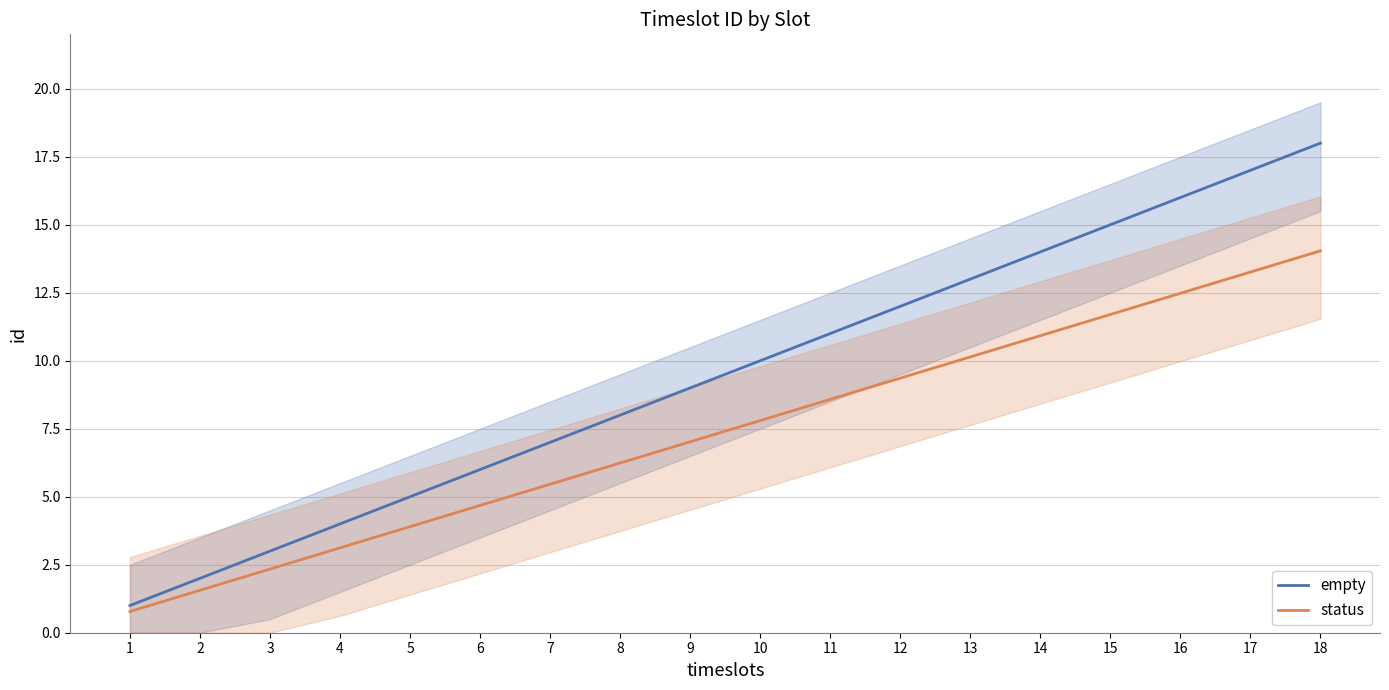

Is this an area chart (filled region under the line)?

No